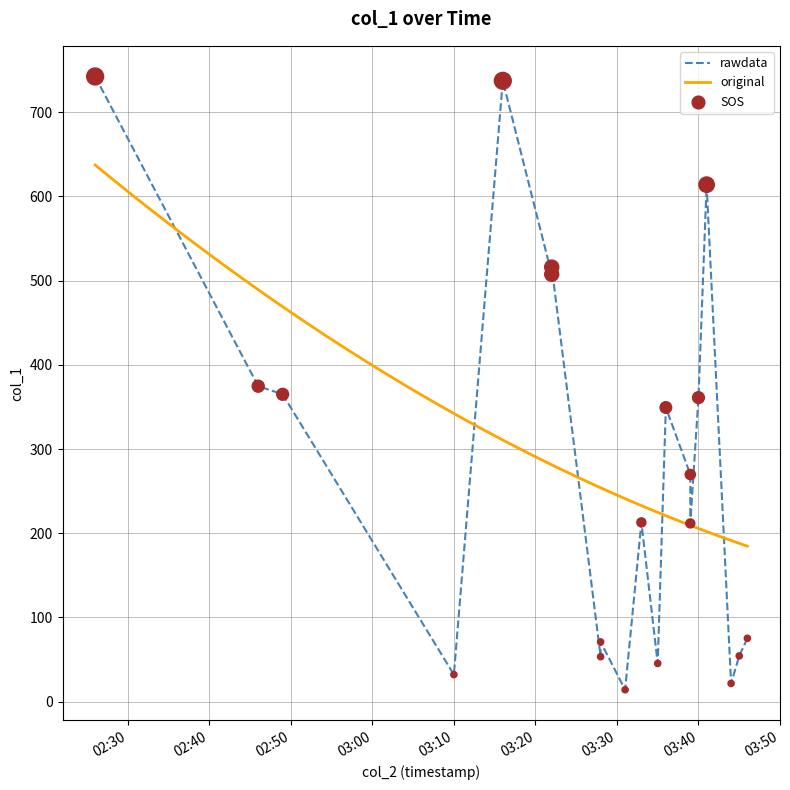

Which has a higher value, 2018-03-19 03:22 or 2018-03-19 03:44?

2018-03-19 03:22